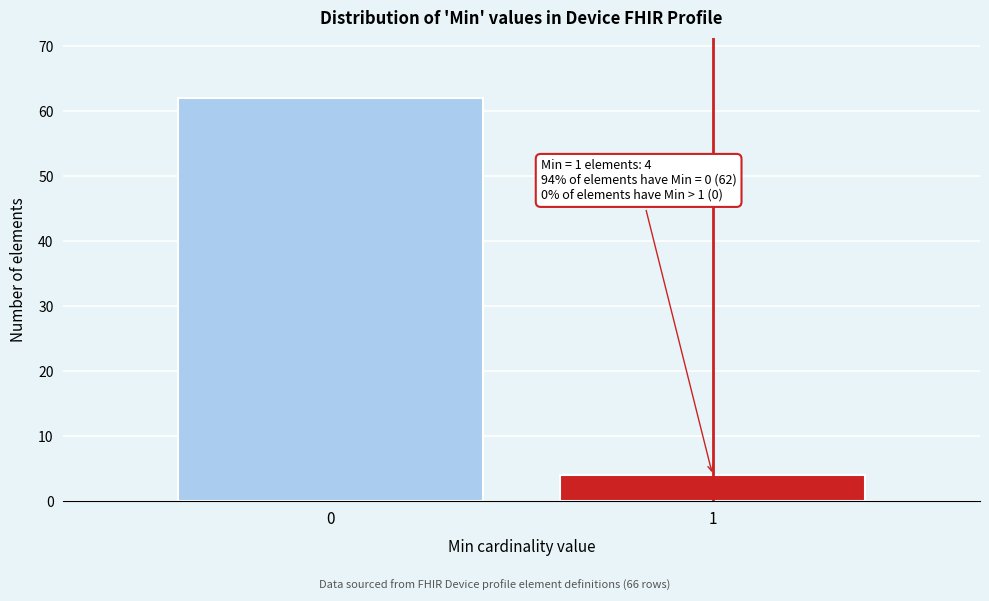

Reading left to right, what are all the values shown in this chart?

0=62	1=4